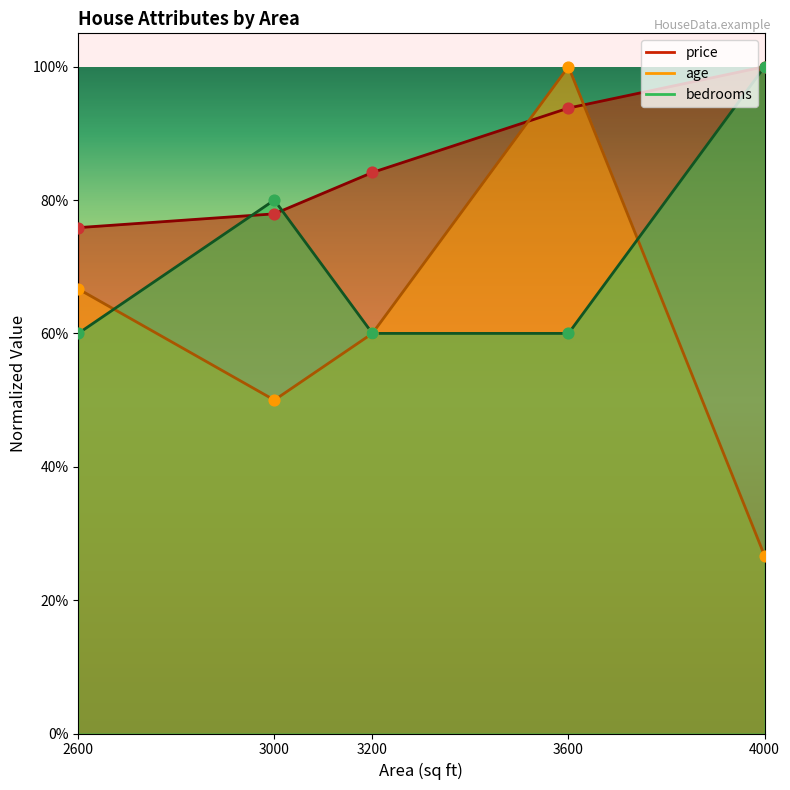

Is the value of price at 3000 greater than the value of bedrooms at 3600?

Yes